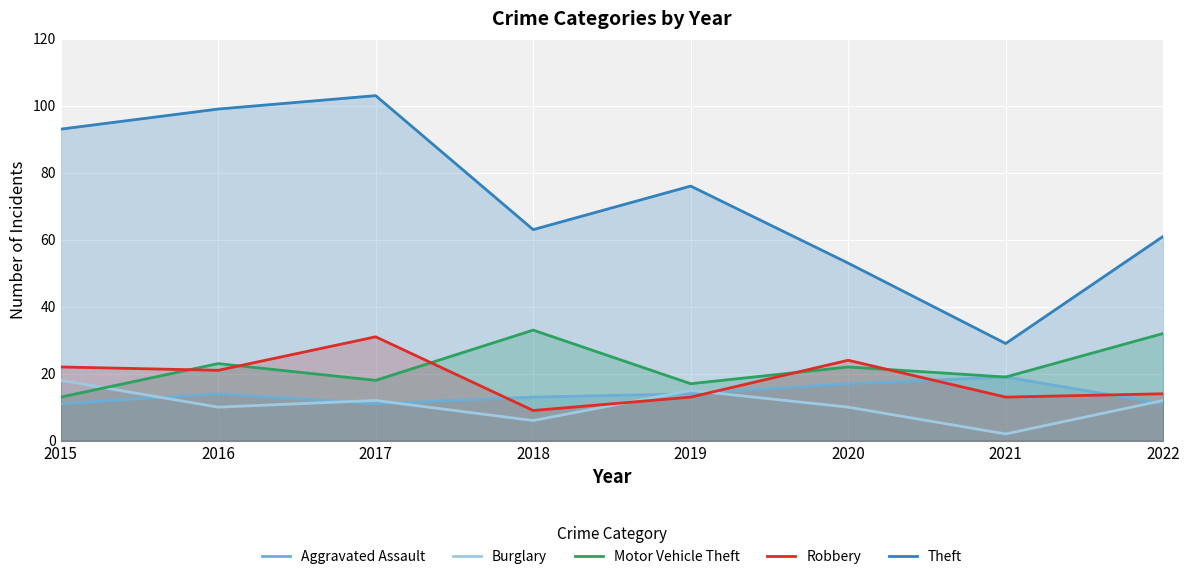

Reading left to right, transcribe all the data shown in this chart.

Aggravated Assault: 2015=11	2016=14	2017=11	2018=13	2019=14	2020=17	2021=19	2022=11
Burglary: 2015=18	2016=10	2017=12	2018=6	2019=15	2020=10	2021=2	2022=12
Motor Vehicle Theft: 2015=13	2016=23	2017=18	2018=33	2019=17	2020=22	2021=19	2022=32
Robbery: 2015=22	2016=21	2017=31	2018=9	2019=13	2020=24	2021=13	2022=14
Theft: 2015=93	2016=99	2017=103	2018=63	2019=76	2020=53	2021=29	2022=61